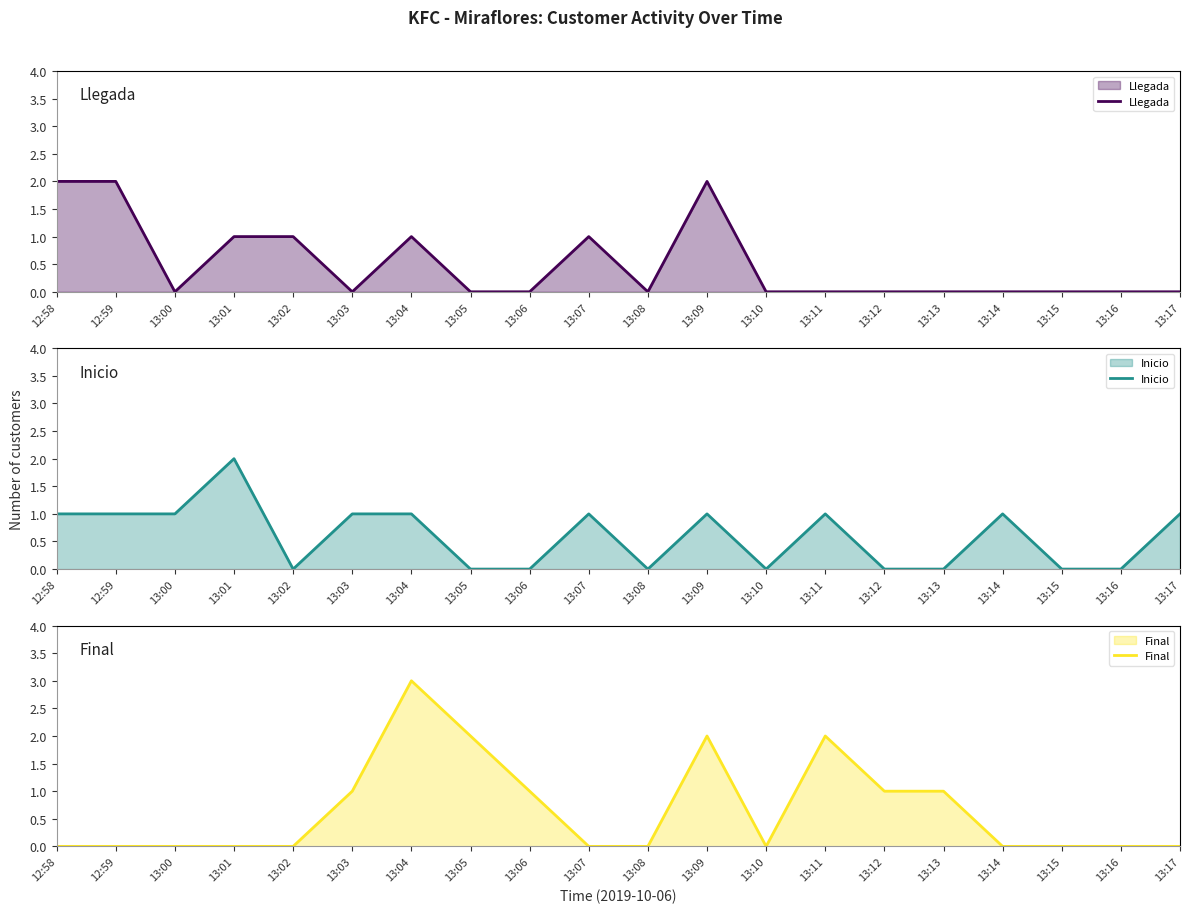

Count the number of categories in the chart.

20